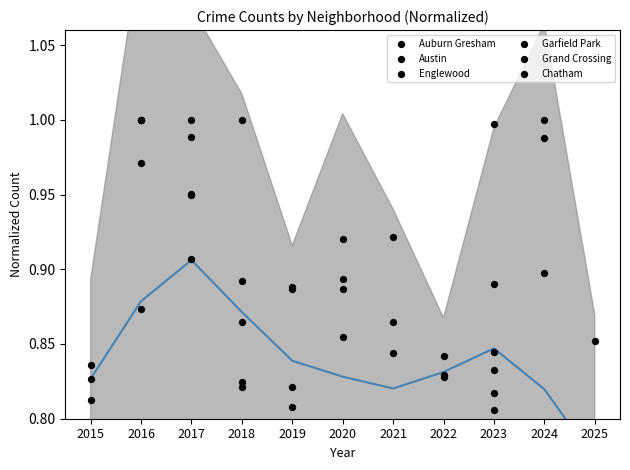

At which category is the sum across all series the highest?

2016